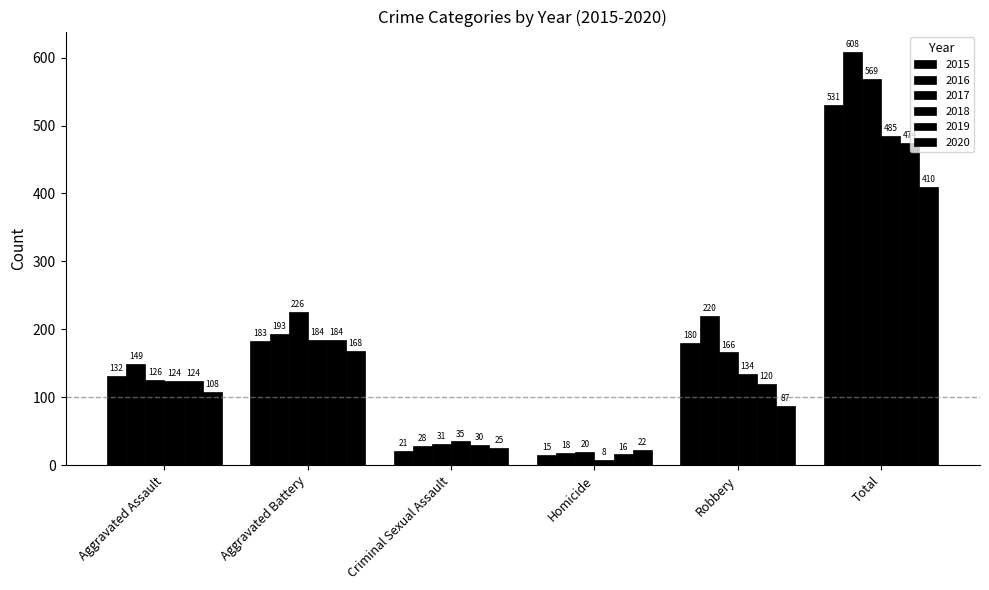

What is the maximum value shown in the chart?

608